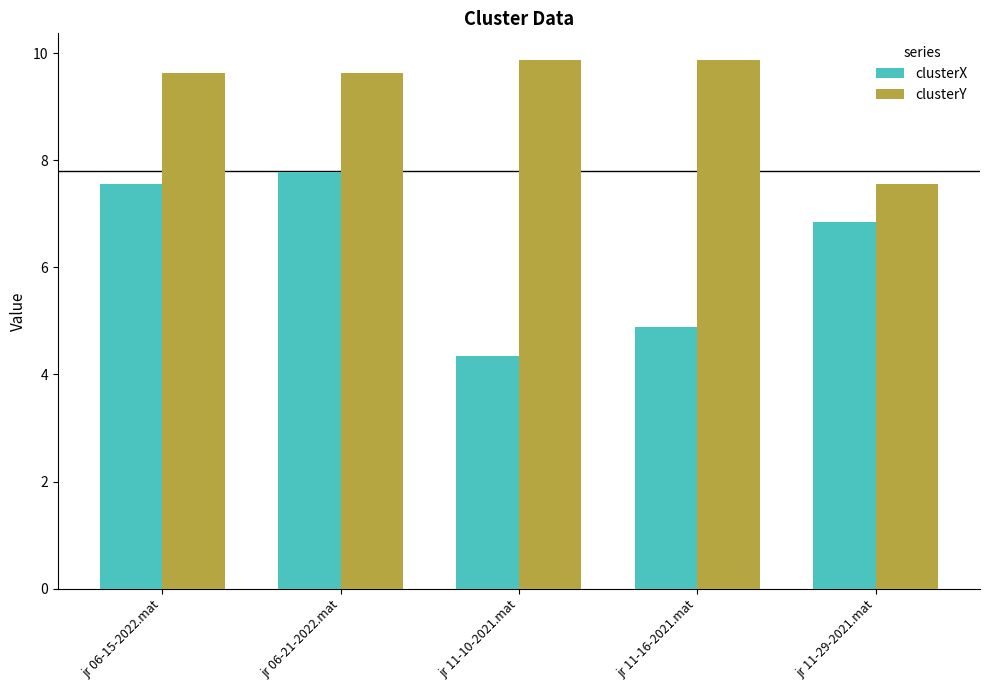

Which series has the largest total across all categories?

clusterY